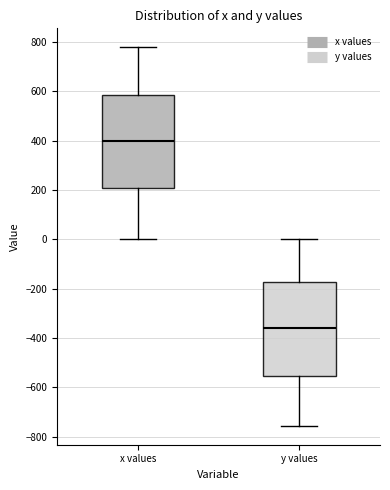

Which box's median line is the lowest?

y values